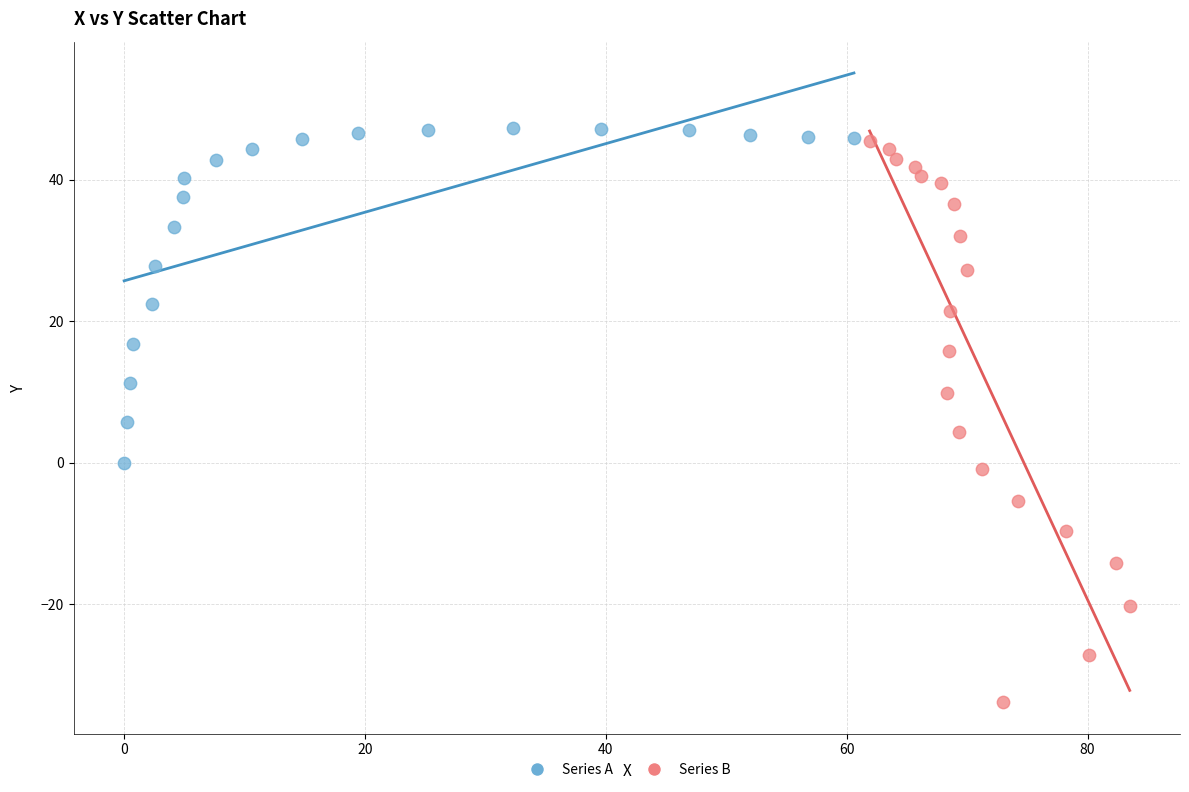

What are all the series names shown in the legend?

Series A, Series B